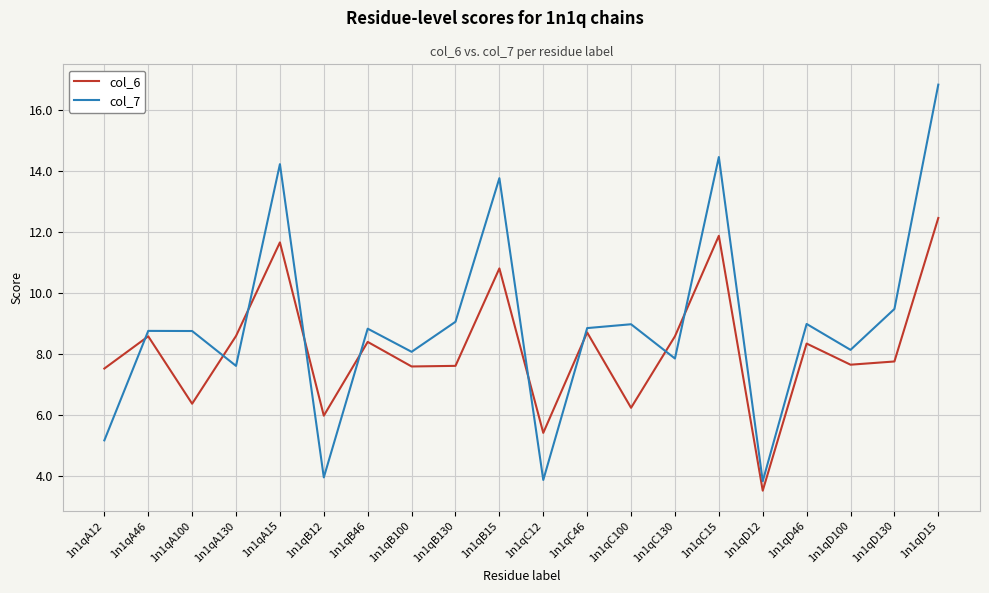

True or false: col_7 has more than 2 interior local peaks.

True